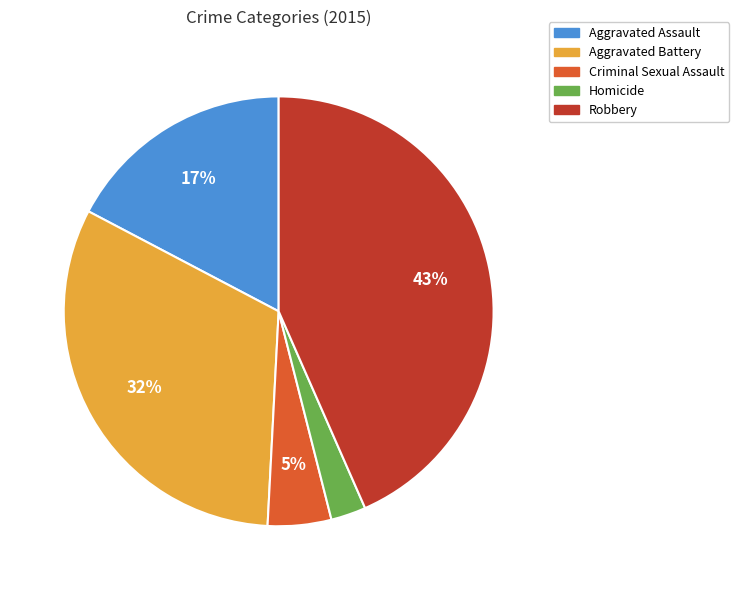

Is the sum of Homicide and Aggravated Assault greater than half?

No